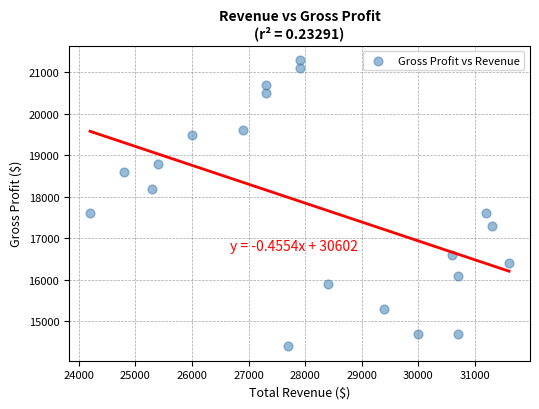

What is the range of X values (max minus min)?

7400